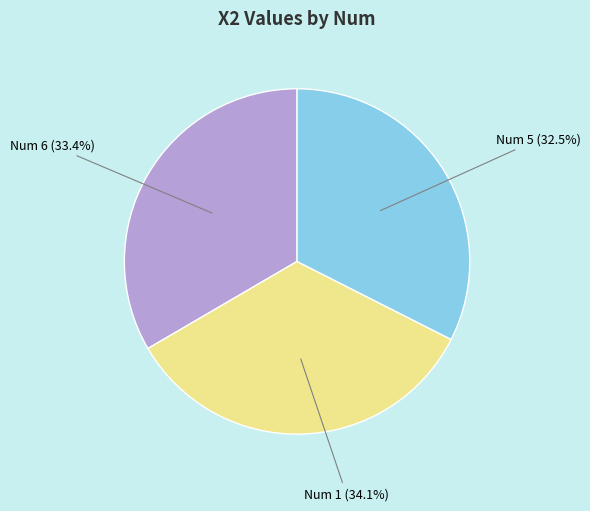

Is there a majority slice in this chart?

No